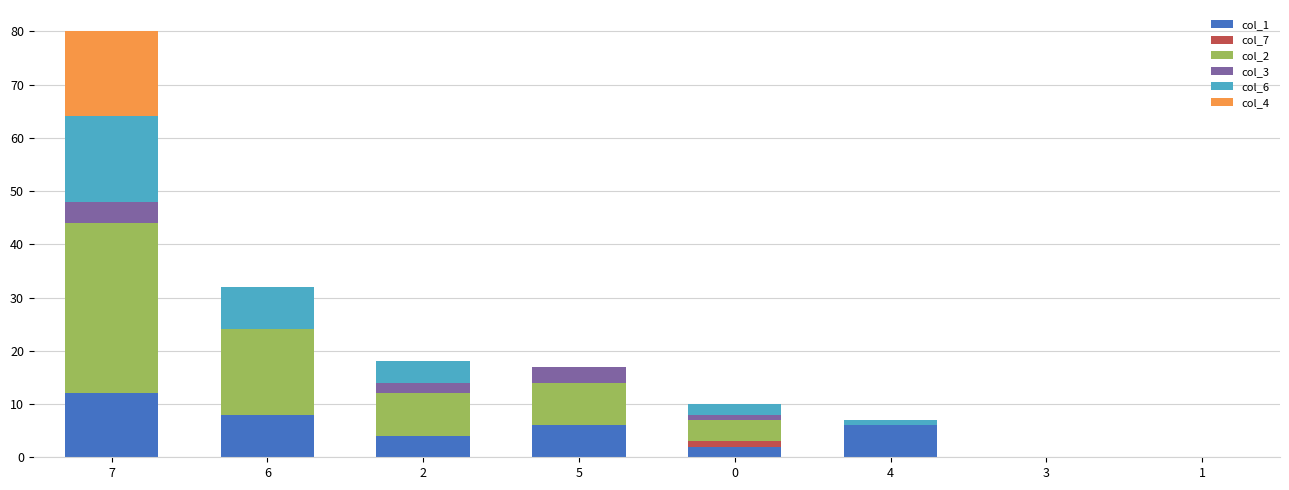

At which category is the sum across all series the highest?

7